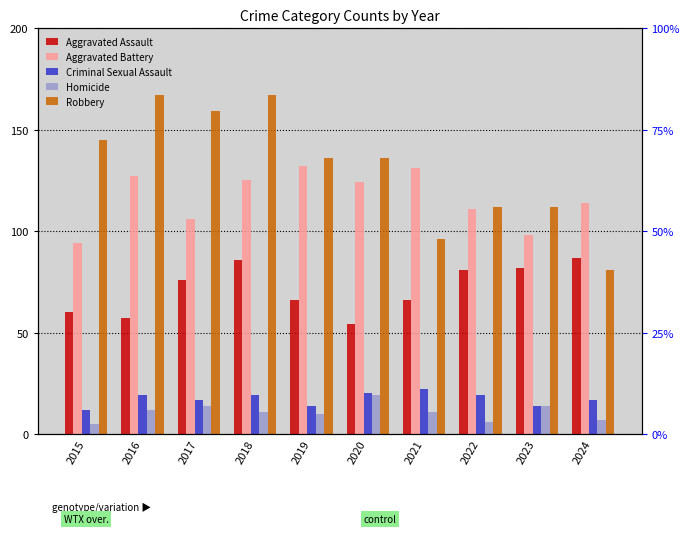

Between 2022 and 2024, which series saw the biggest shift?

Robbery